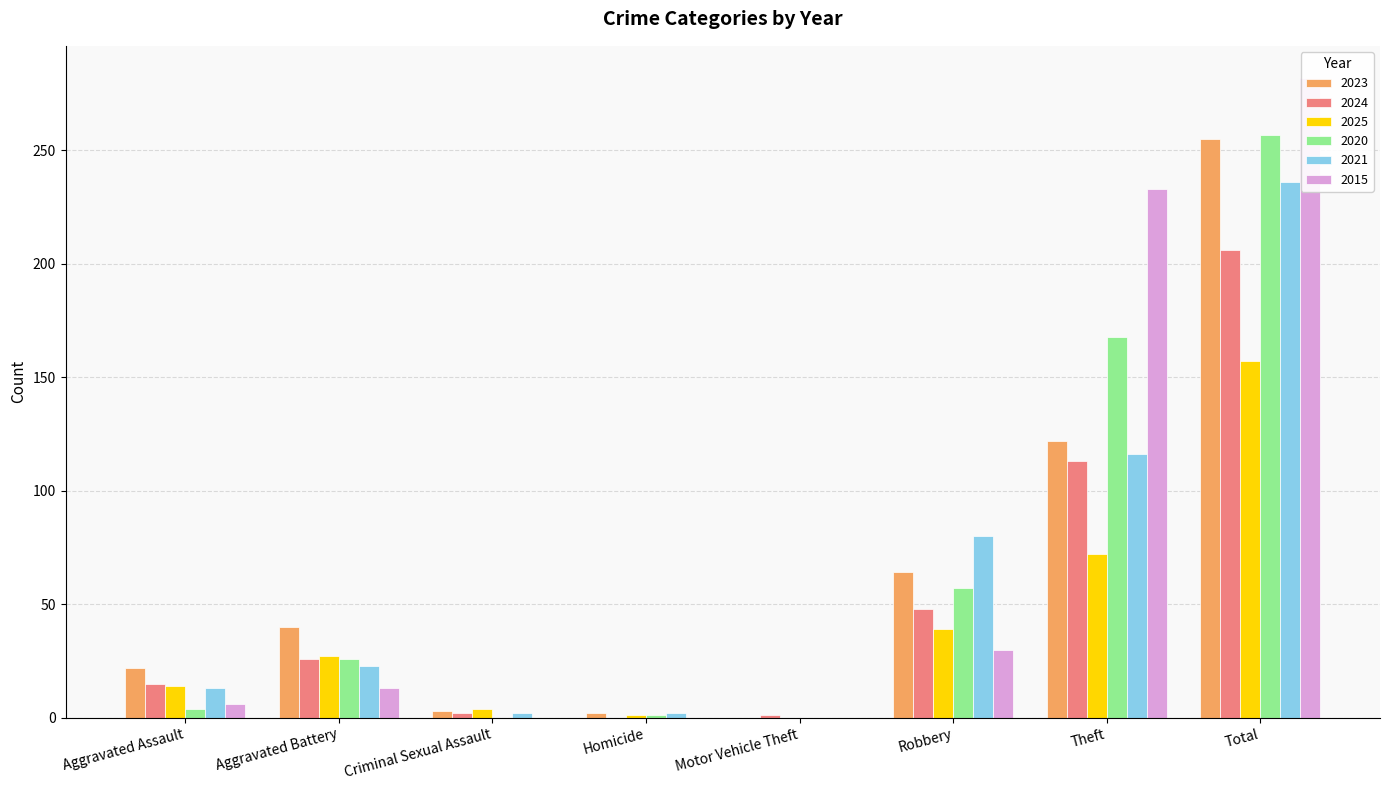

What is the spread (max minus min) of values at Theft?

161